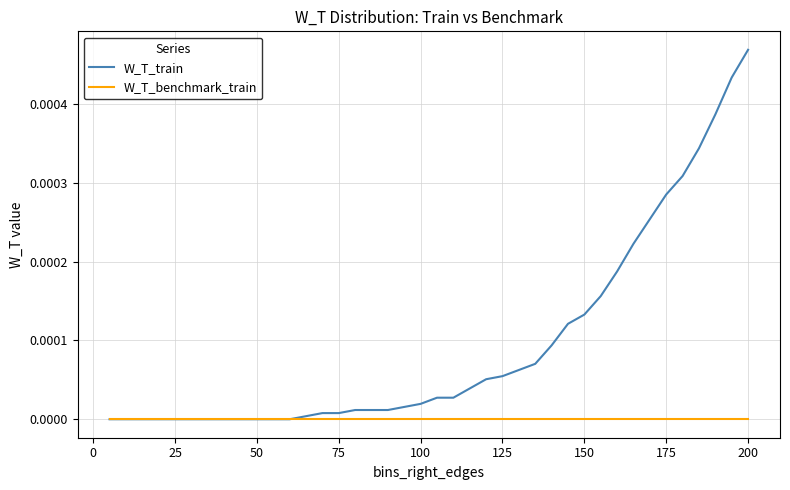

Which series has the largest range (max minus min)?

W_T_train